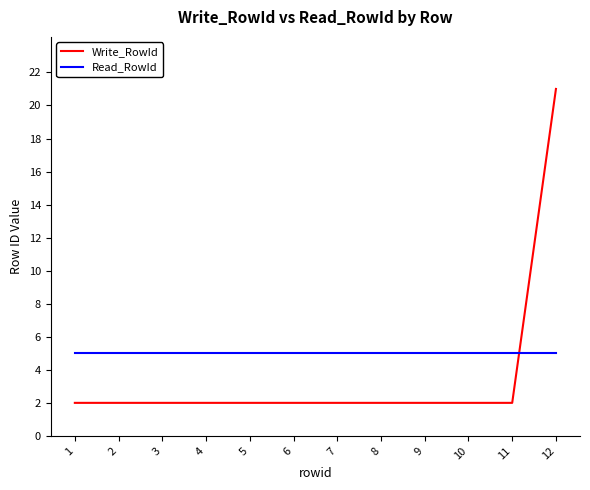

Count the number of categories in the chart.

12